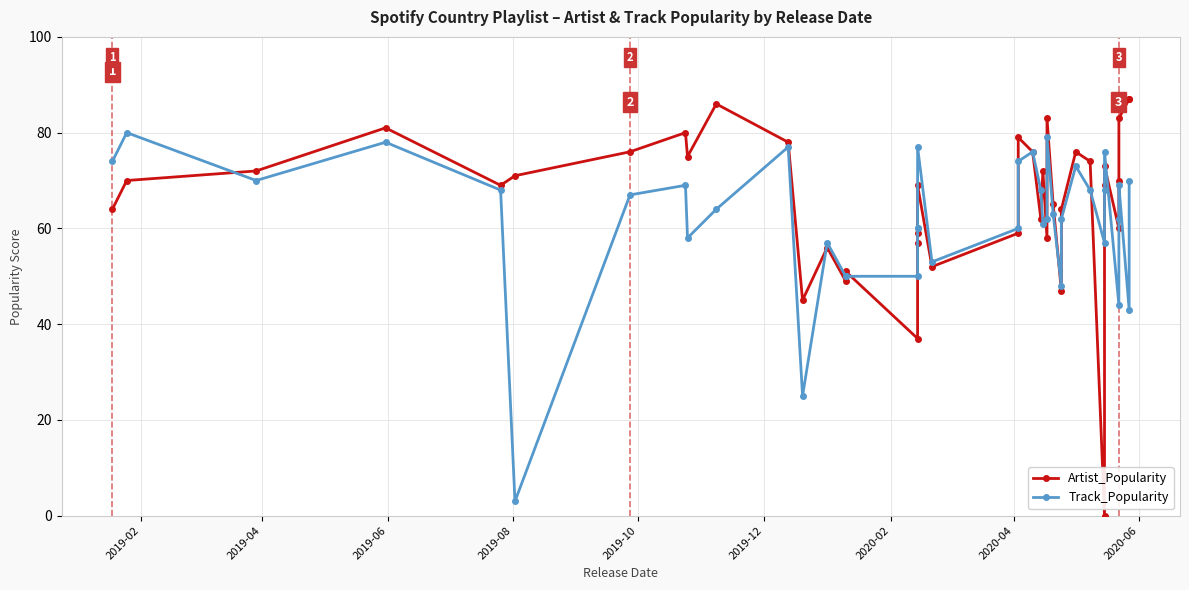

How many lines are shown in the chart?

2